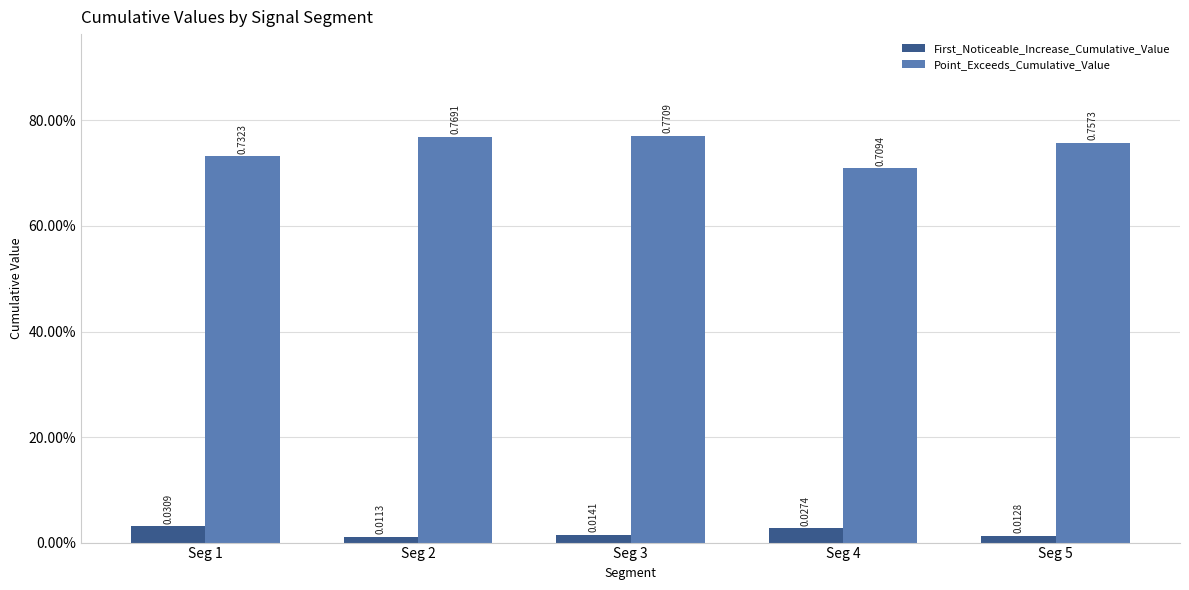

The First_Noticeable_Increase_Cumulative_Value series shows 0.0 at Seg 1. True or false?

False